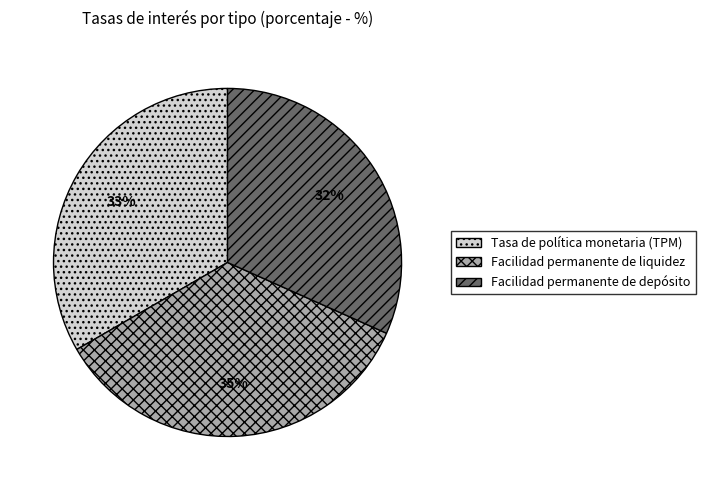

Which has a higher value, Tasa de política monetaria (TPM) or Facilidad permanente de liquidez?

Facilidad permanente de liquidez